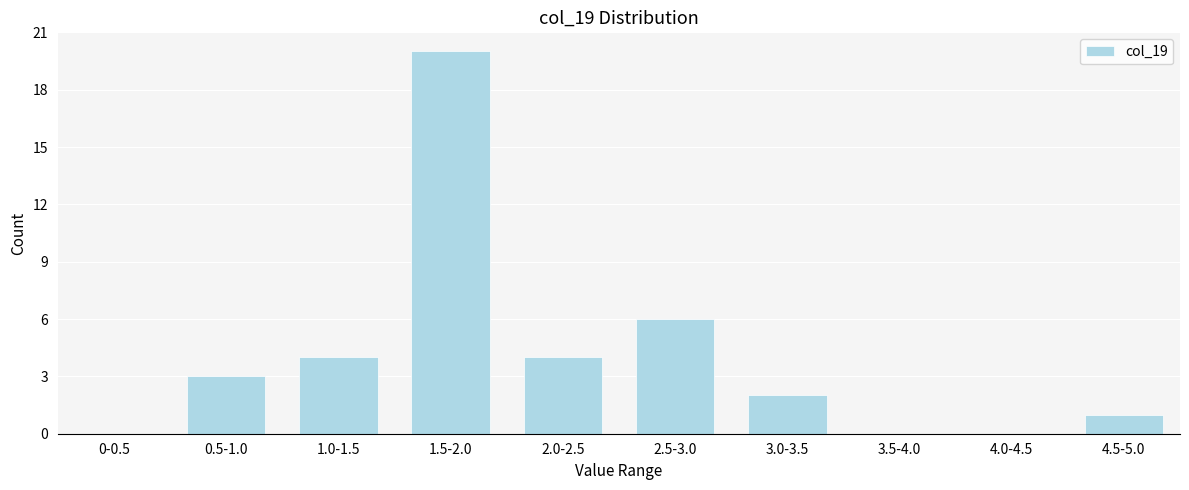

Reading left to right, what are all the values shown in this chart?

0-0.5=0	0.5-1.0=3	1.0-1.5=4	1.5-2.0=20	2.0-2.5=4	2.5-3.0=6	3.0-3.5=2	3.5-4.0=0	4.0-4.5=0	4.5-5.0=1